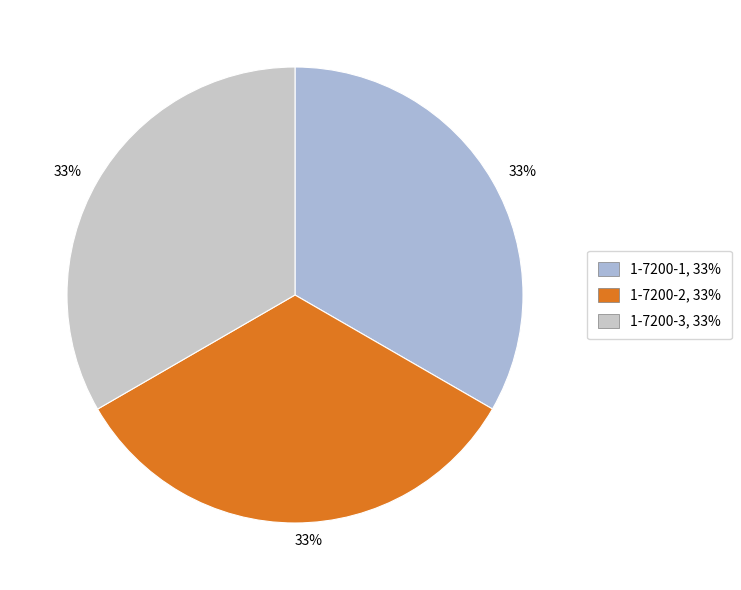

The 1-7200-3 slice represents 39% of the pie. True or false?

False